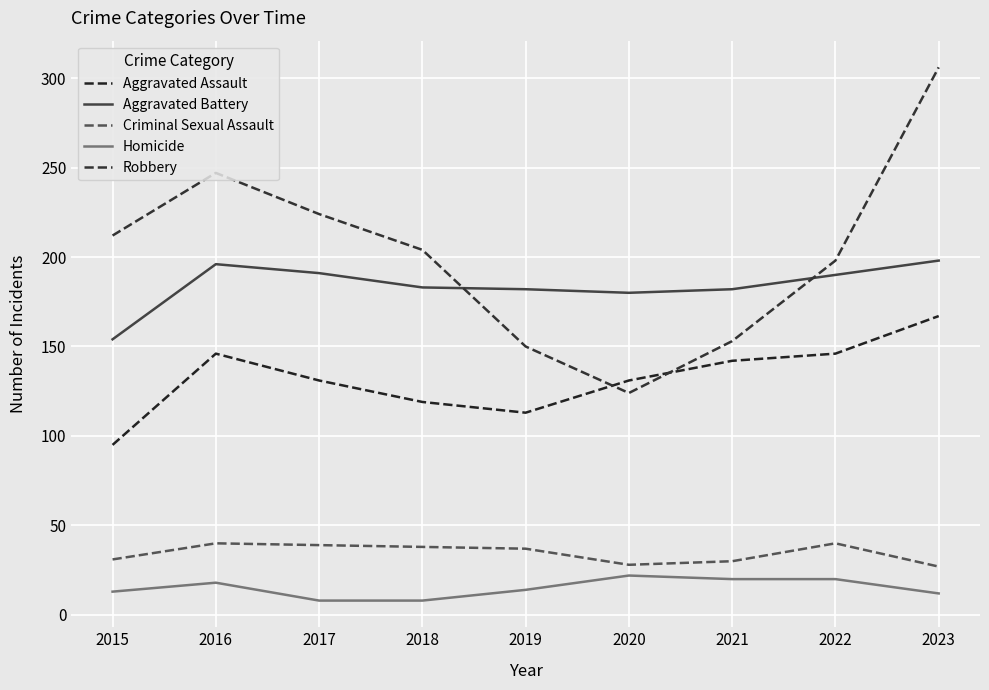

Which series changed the most between 2015 and 2016?

Aggravated Assault